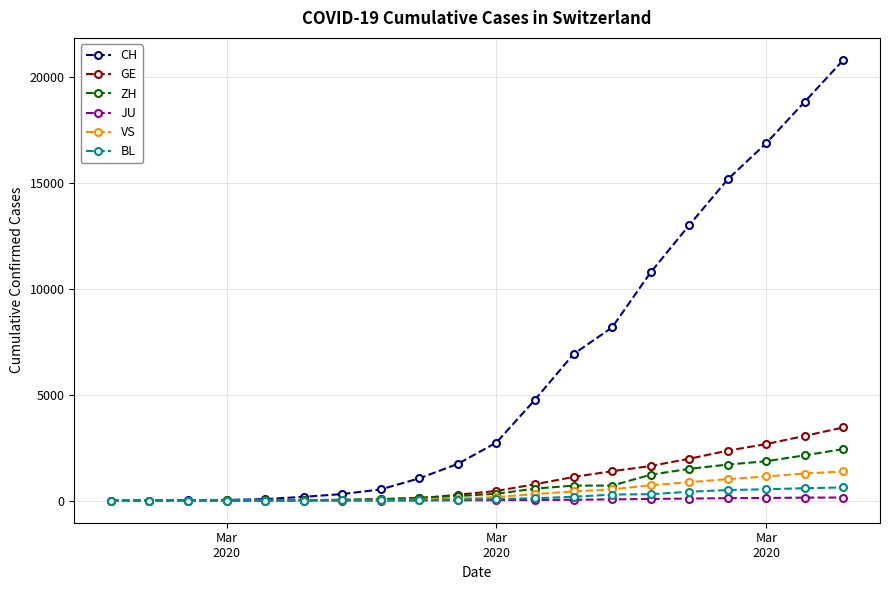

Which series has the widest spread of values?

CH